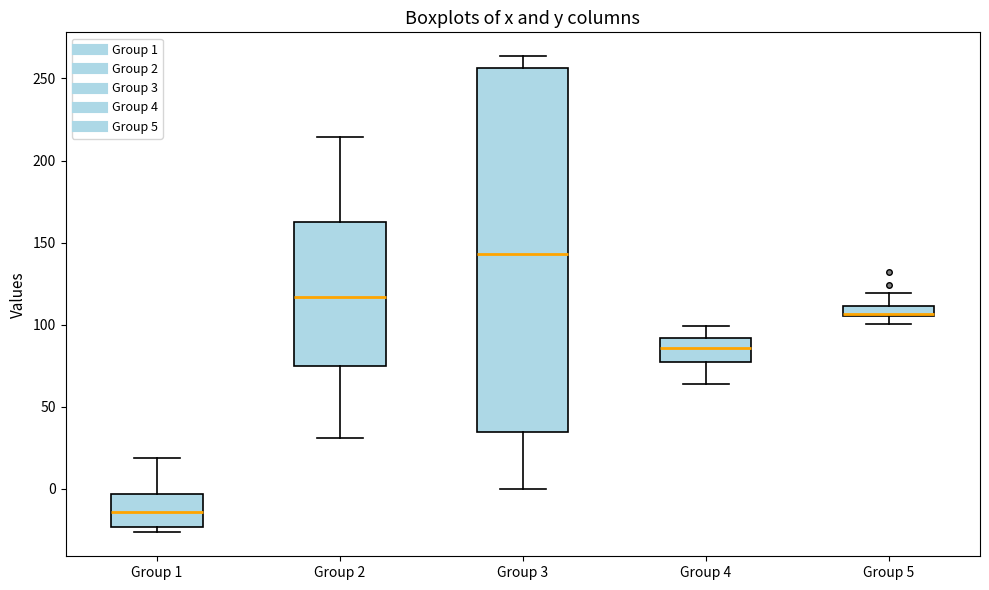

Where does the upper whisker of the box for Group 4 end on the y-axis? The values are not printed on the chart, so give them approximately, as read against the axis.

100